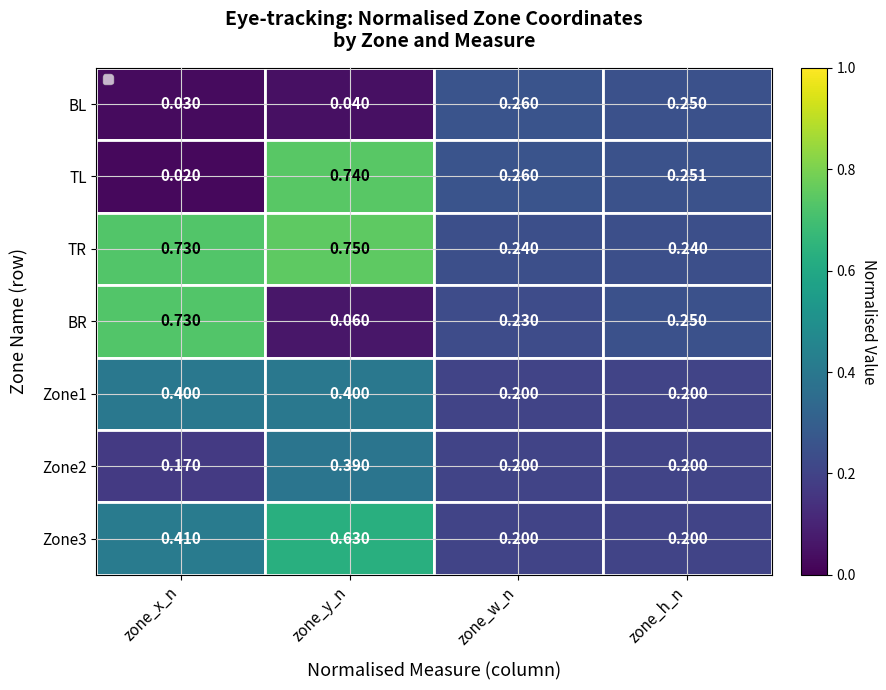

Which series changed the most between zone_y_n and zone_h_n?

TR